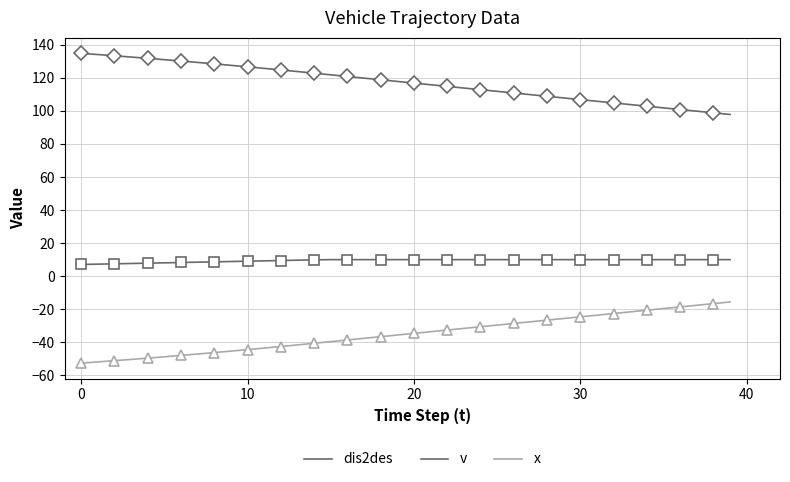

At how many categories does at least one series exceed -50?

40